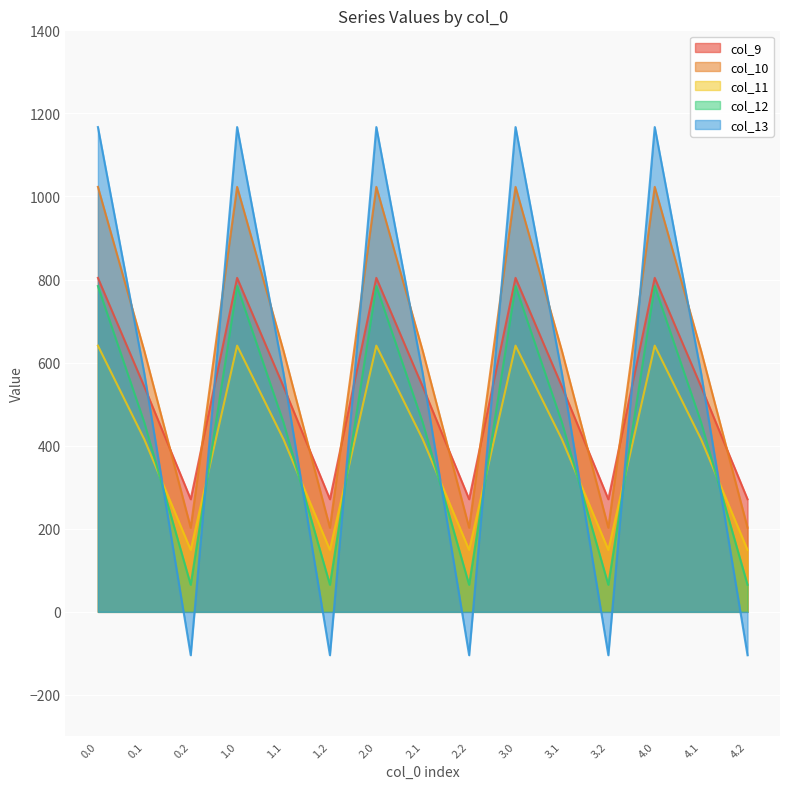

Rank the series at 2.2 from highest to lowest value.

col_9, col_10, col_11, col_12, col_13